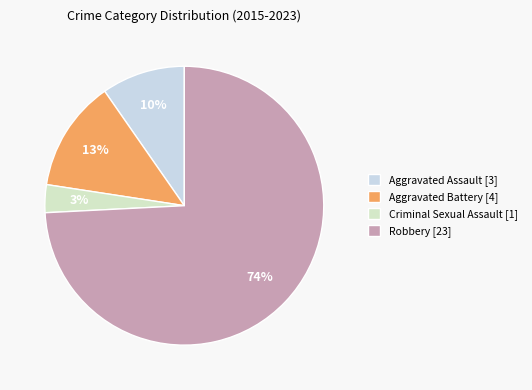

Which category has the biggest portion of the pie?

Robbery